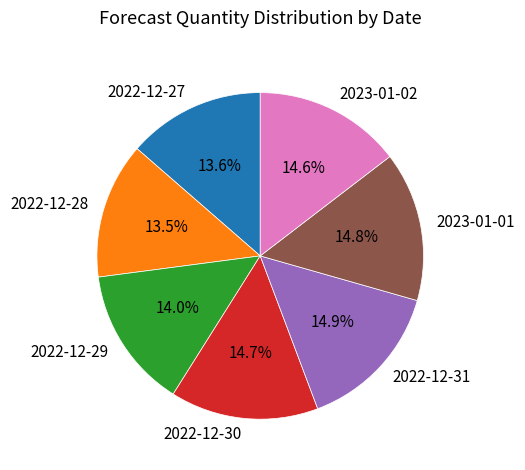

How much of the chart is everything except 2023-01-01?

85.2%